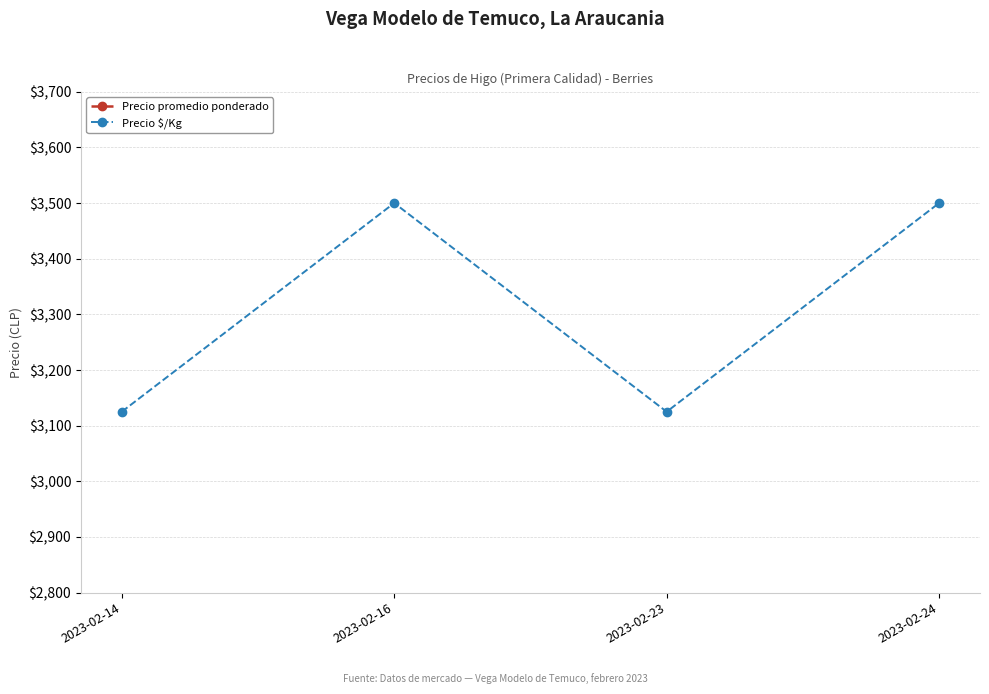

True or false: Precio $/Kg and Precio promedio ponderado intersect in this chart.

False